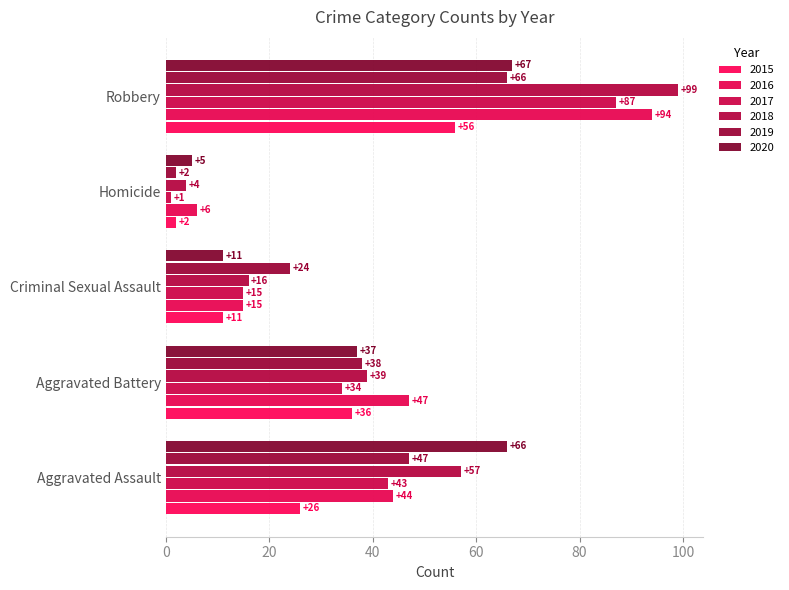

True or false: 2018 has a value of 62 at Aggravated Battery.

False